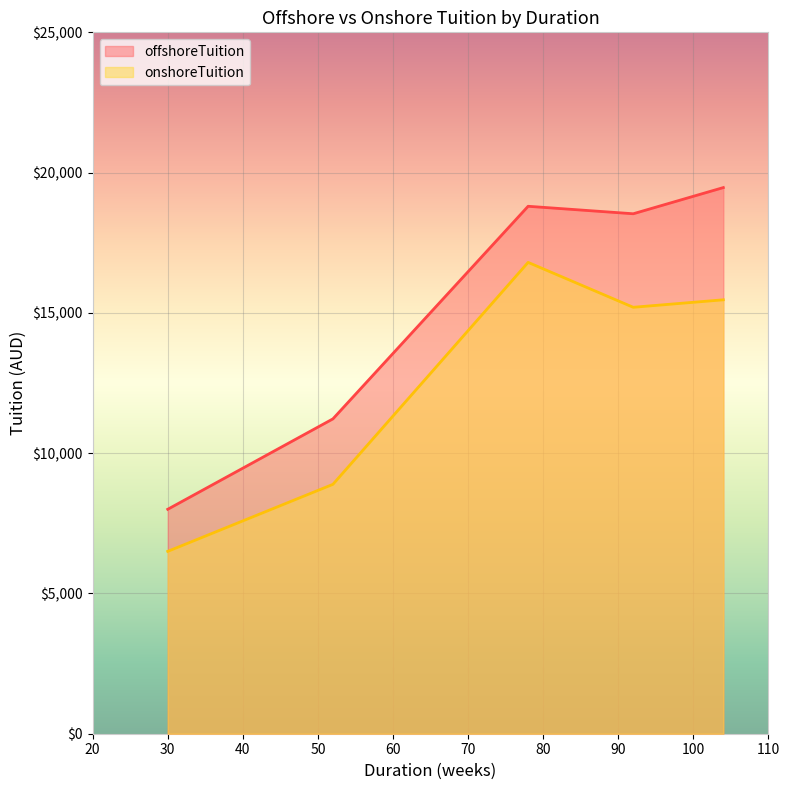

What is the greatest value displayed?

19466.7